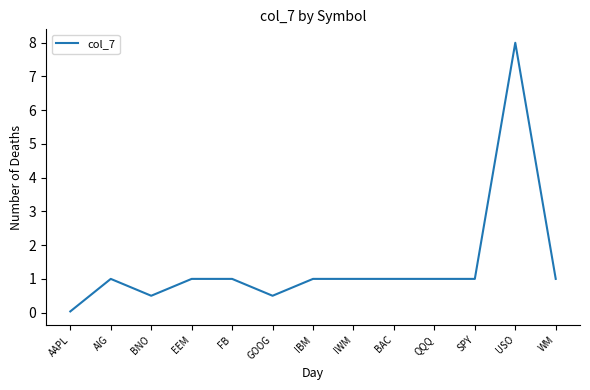

What position from the right is FB?

9